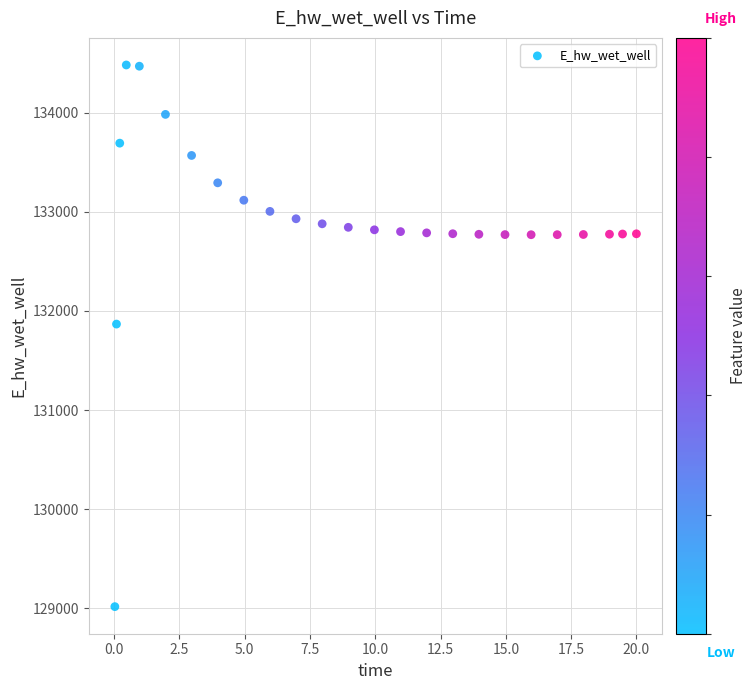

What is the range of Y values (max minus min)?

5466.2